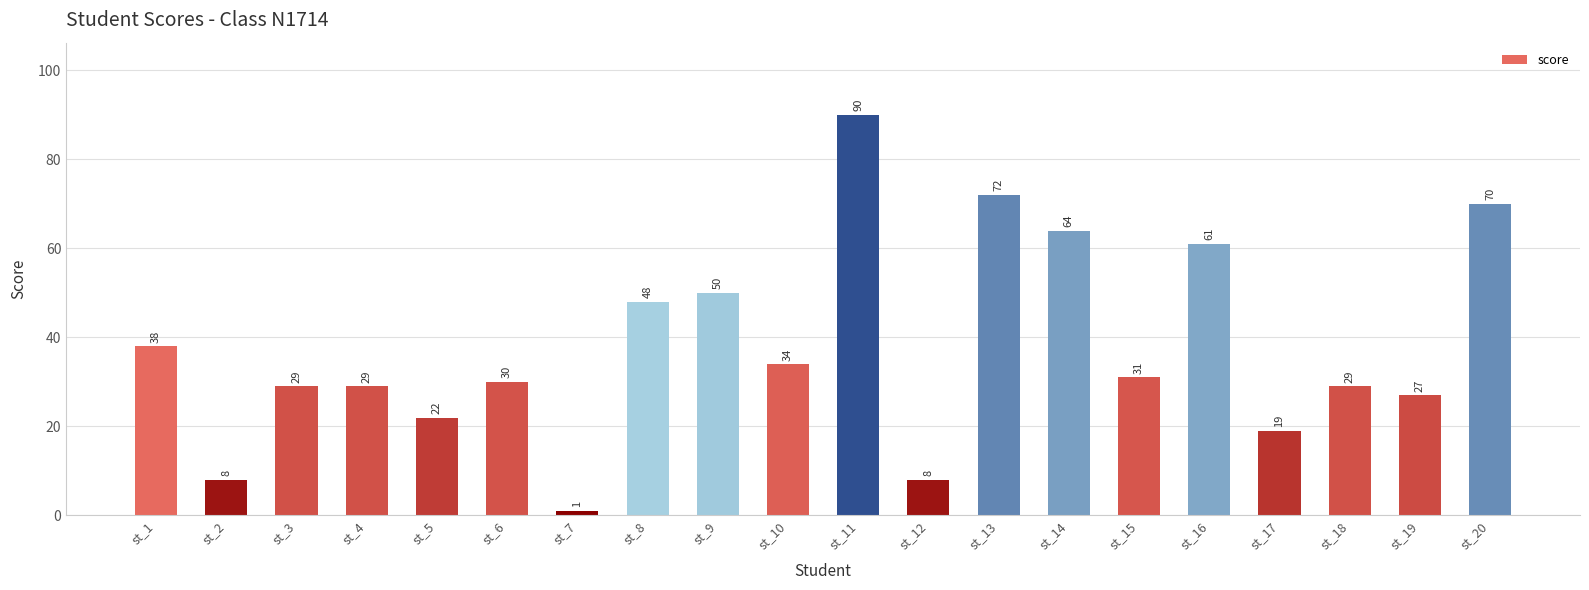

Is it true that the value at st_13 is 47?

False